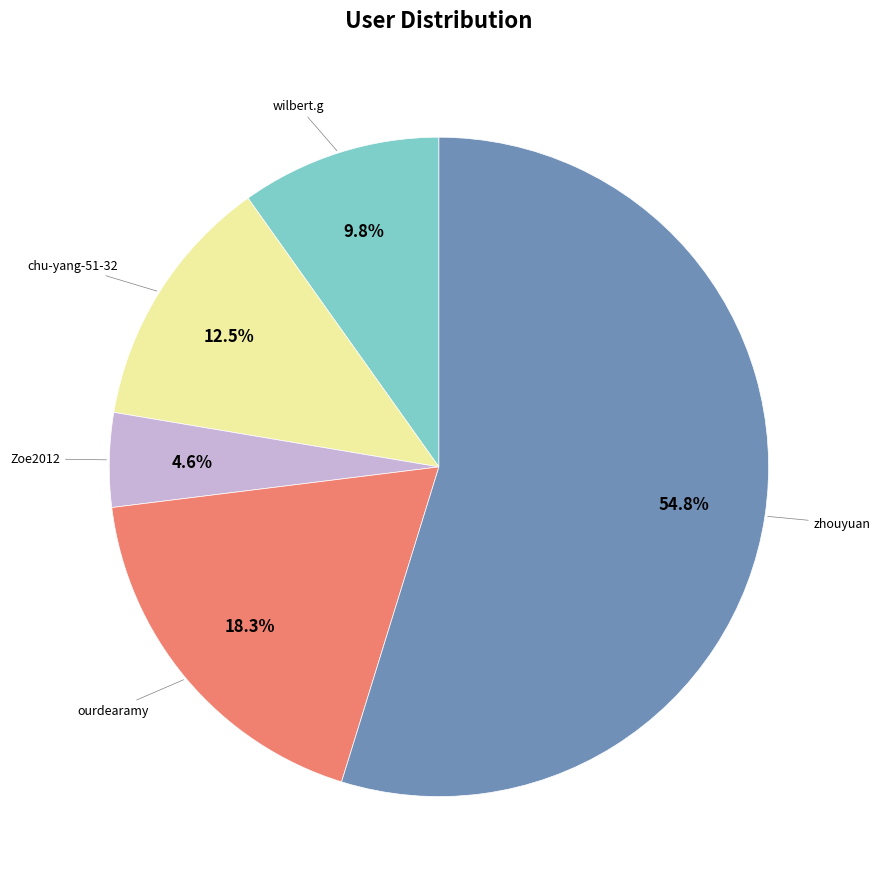

Is there any slice that represents more than half of the pie?

Yes